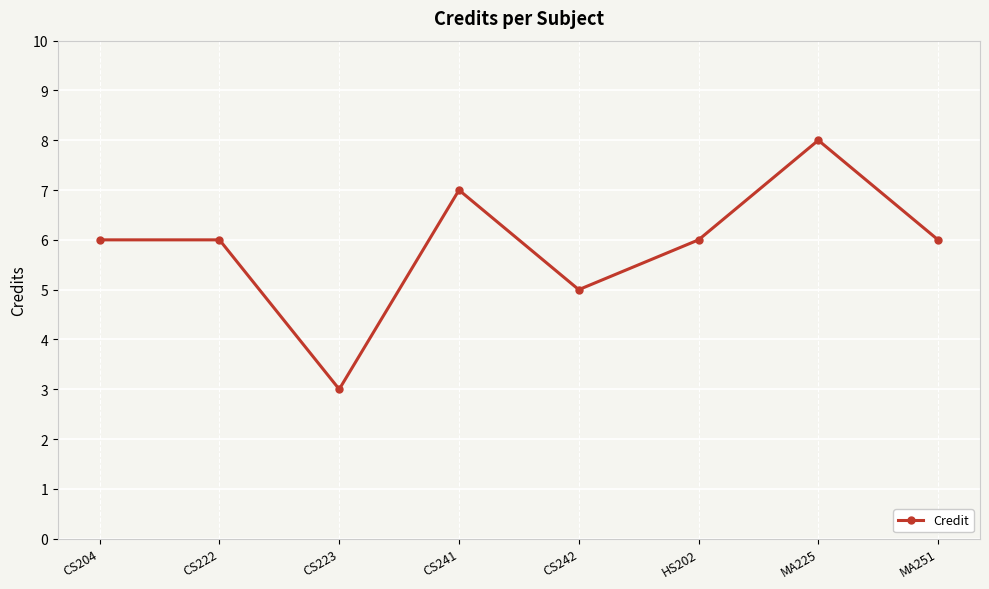

What is the label of the 3rd point from the right?

HS202